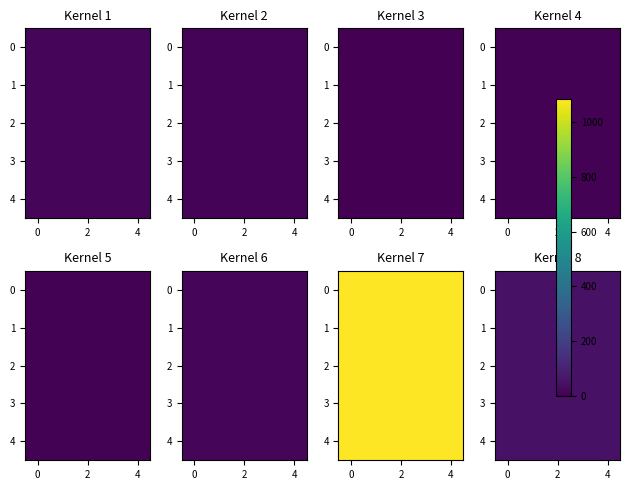

At how many categories does at least one series exceed 54?

5